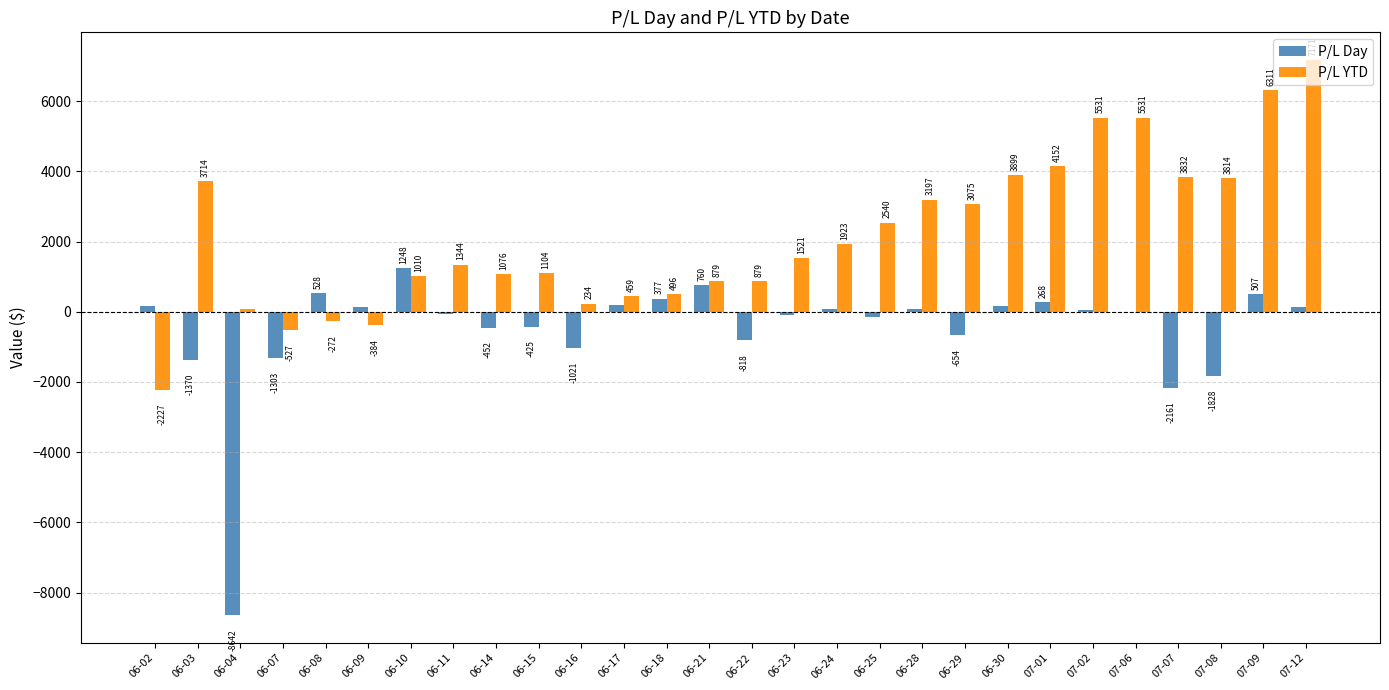

Between 07-06 and 07-09, which series saw the biggest shift?

P/L YTD